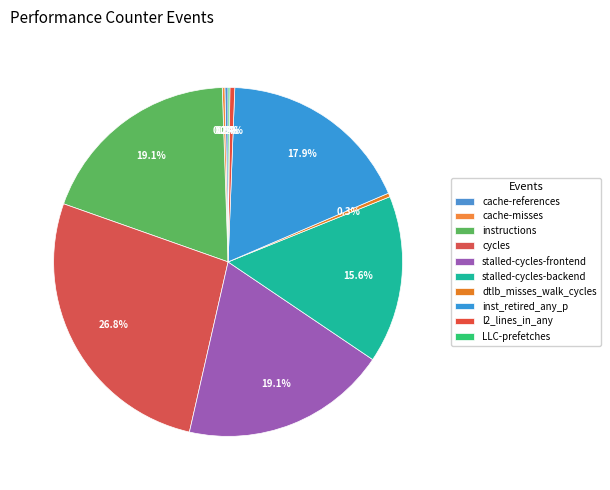

True or false: cycles accounts for 27% of the total.

True